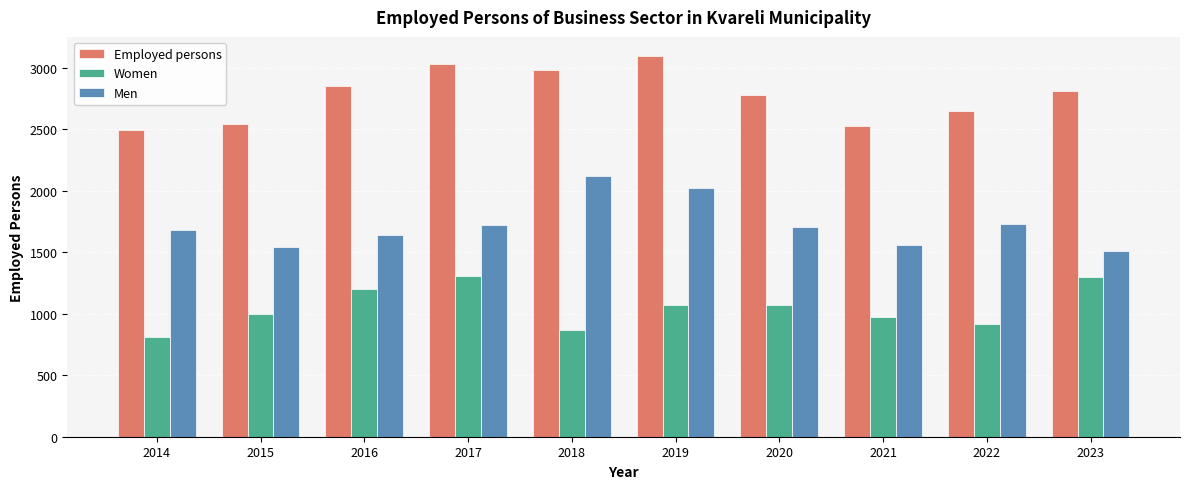

Which category has the lowest value across all series?

2014